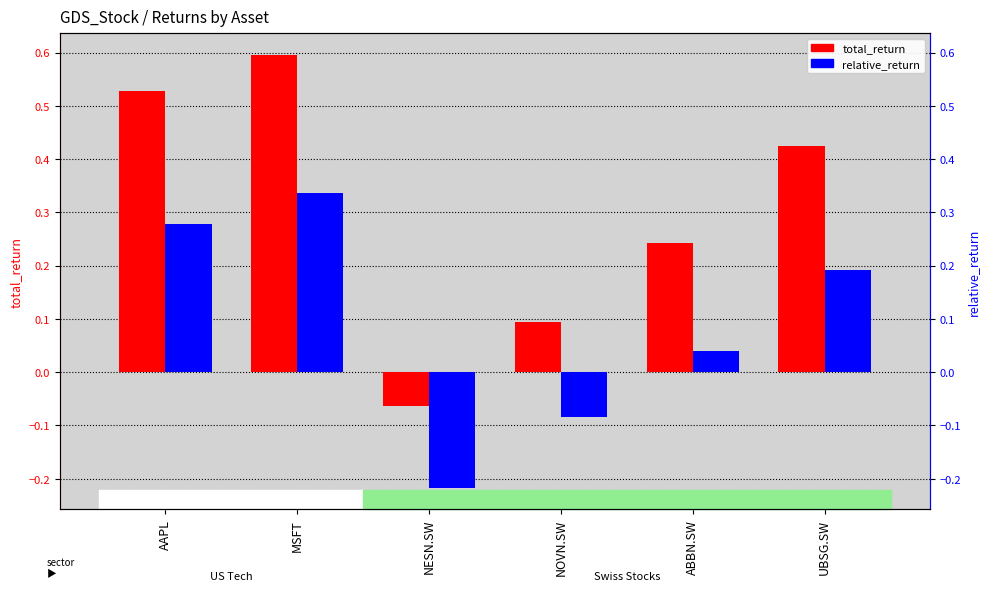

Reading left to right, extract all data points from this chart.

total_return: 0.5	0.6	-0.1	0.1	0.2	0.4
relative_return: 0.3	0.3	-0.2	-0.1	0.0	0.2